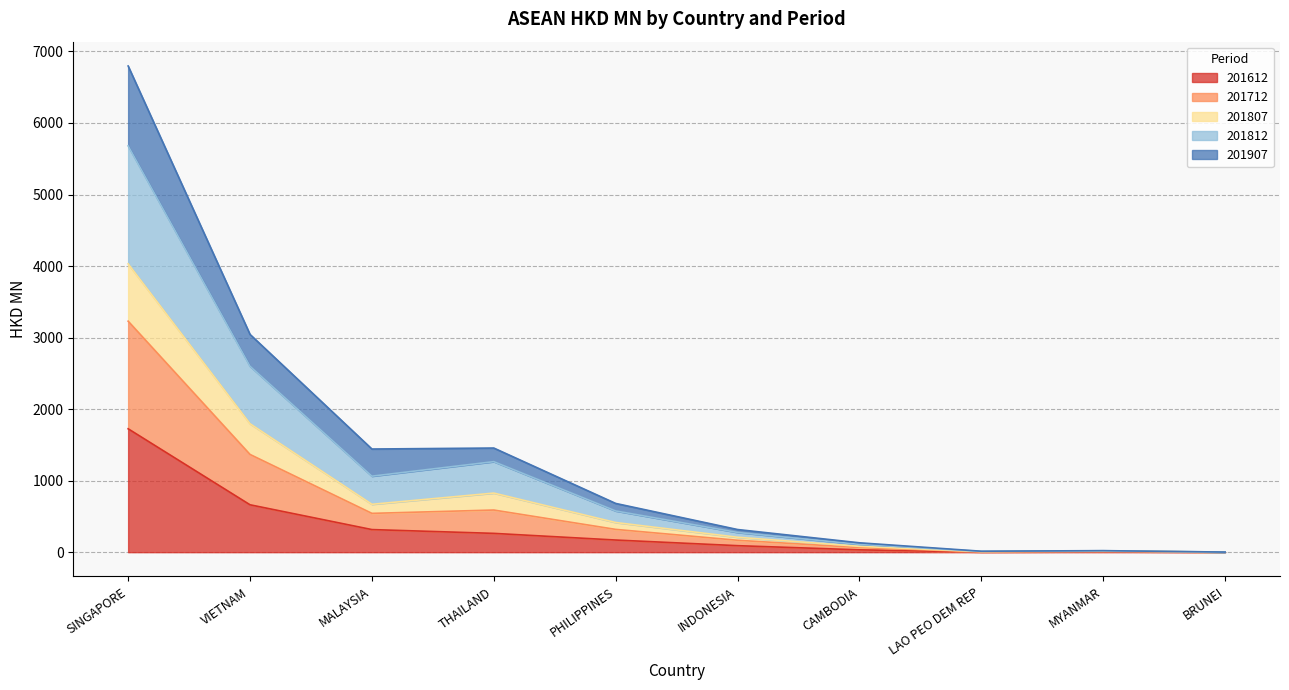

What is the highest value of the 201612 series?

1725.0